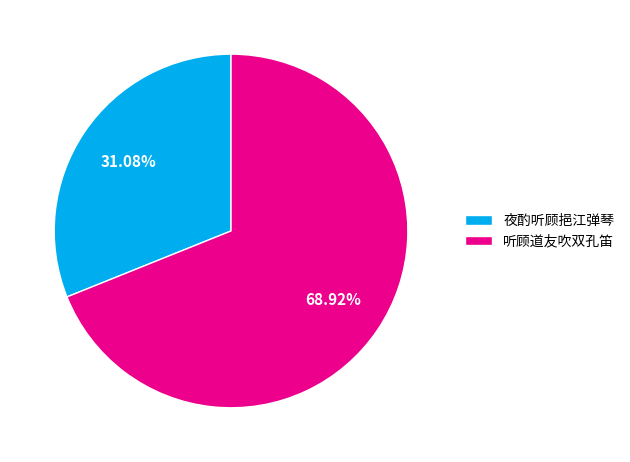

How many slices are in this pie chart?

2